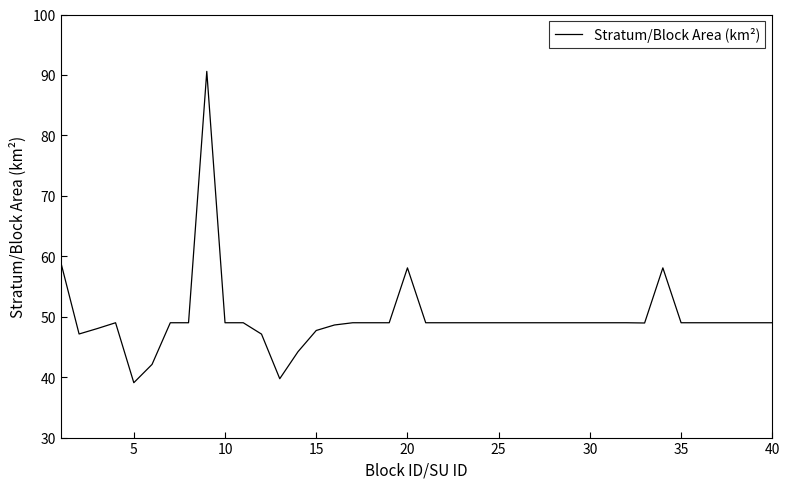

Reading right to left, transcribe all the data shown in this chart.

49.0	49.0	49.0	49.0	49.0	49.0	58.1	49.0	49.0	49.0	49.0	49.0	49.0	49.0	49.0	49.0	49.0	49.0	49.0	49.0	58.1	49.0	49.0	49.0	48.6	47.7	44.2	39.7	47.1	49.0	49.0	90.6	49.0	49.0	42.1	39.1	49.0	48.0	47.1	59.0